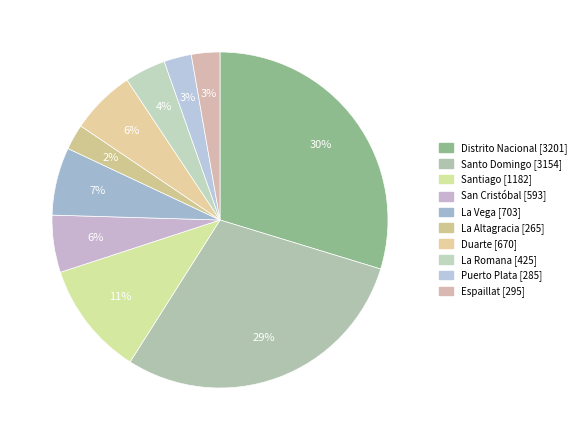

Is it true that La Vega is 7% of the pie?

True